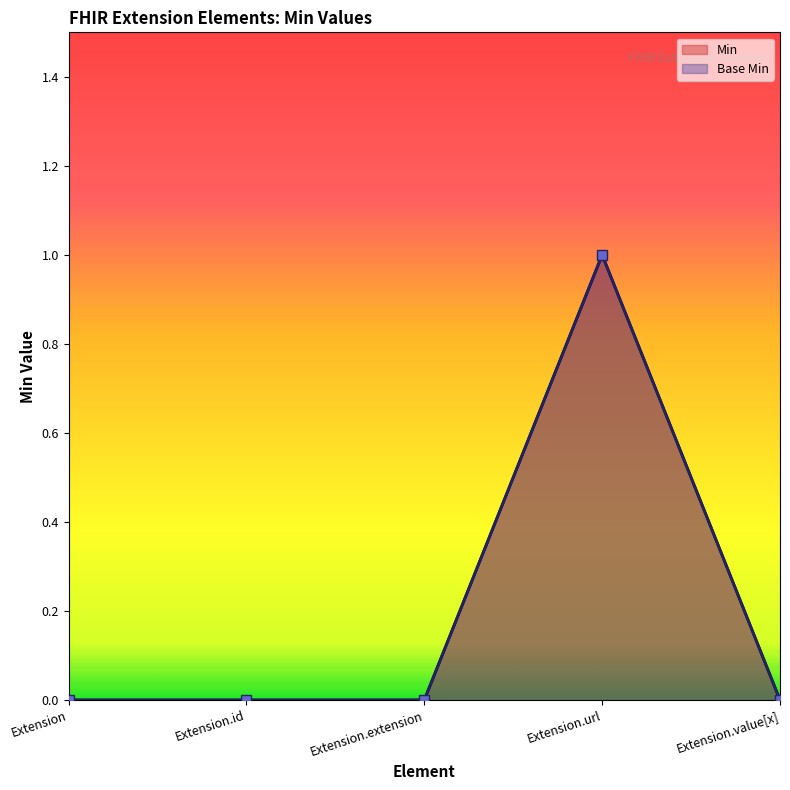

Is it true that Min equals 2 at Extension.url?

False